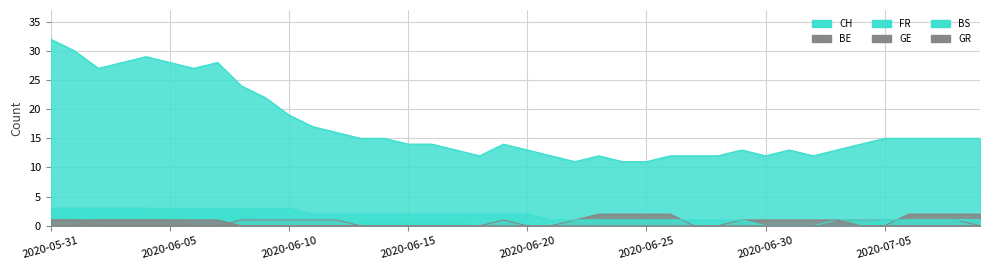

Is the value of GR at 2020-06-25 greater than the value of CH at 2020-06-27?

No